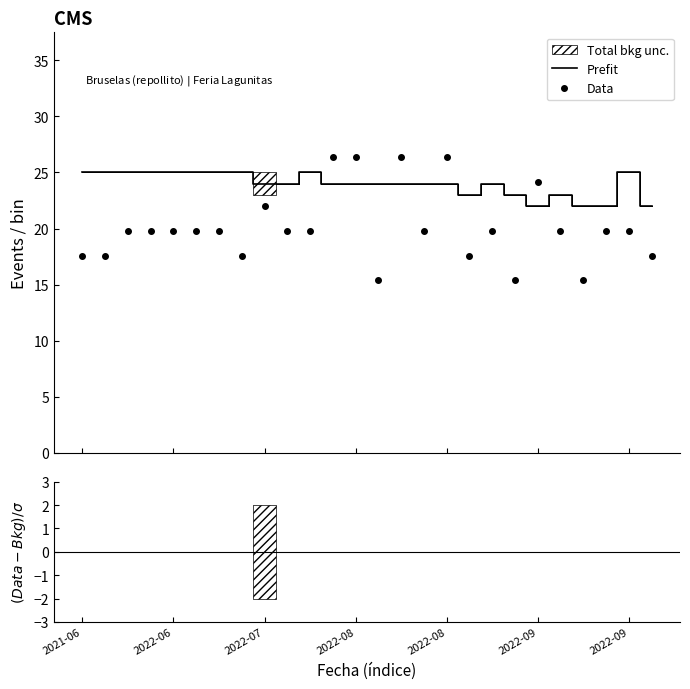

What is the maximum value for Data?

26.4